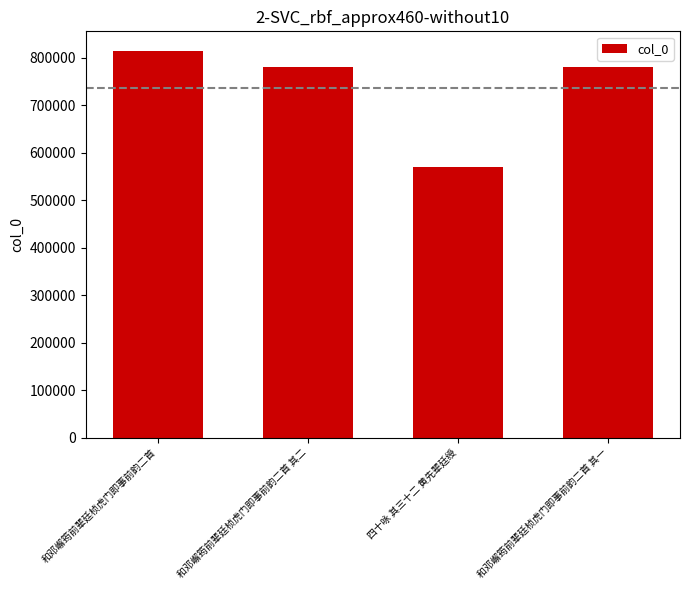

What is the average value?

736210